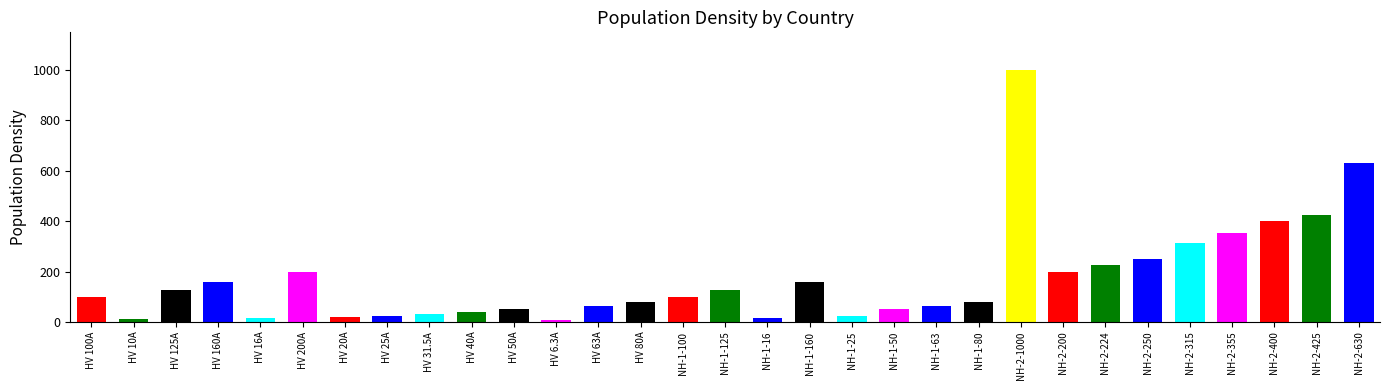

What is the average value?

172.4